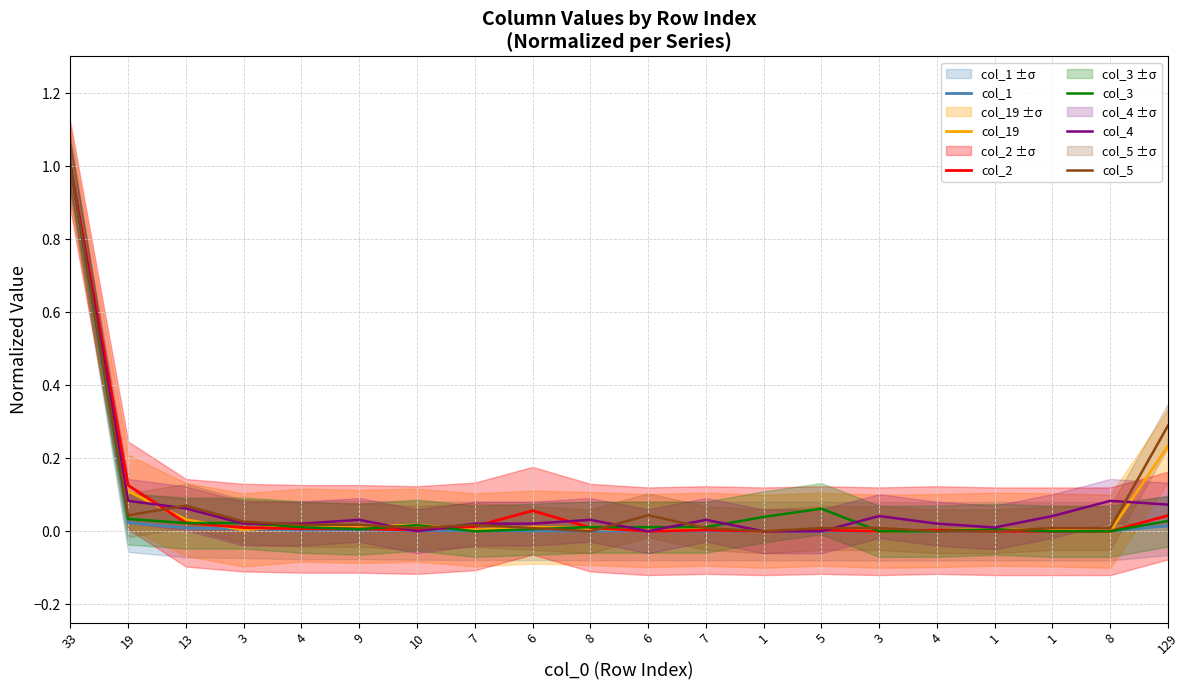

What is the label of the 20th point from the left?

129